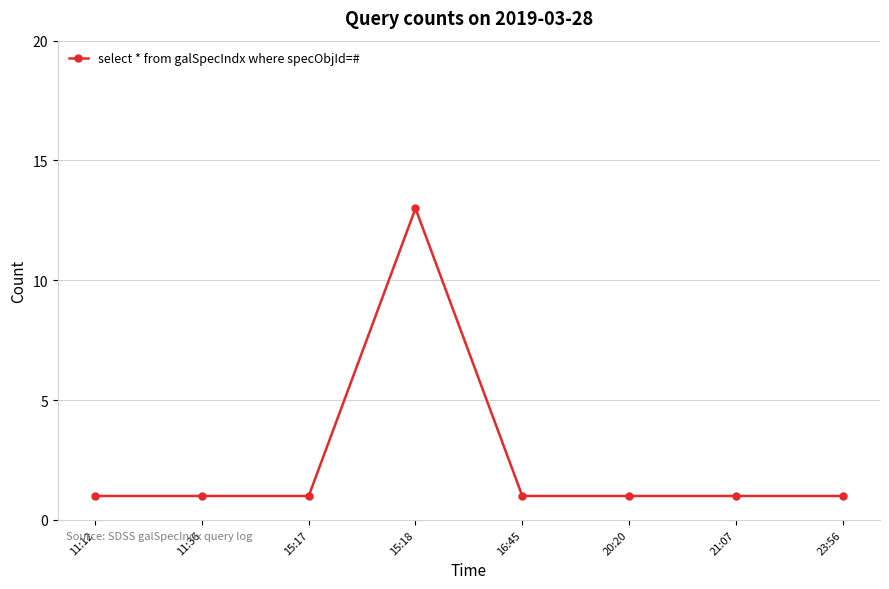

What position from the right is 20:20?

3